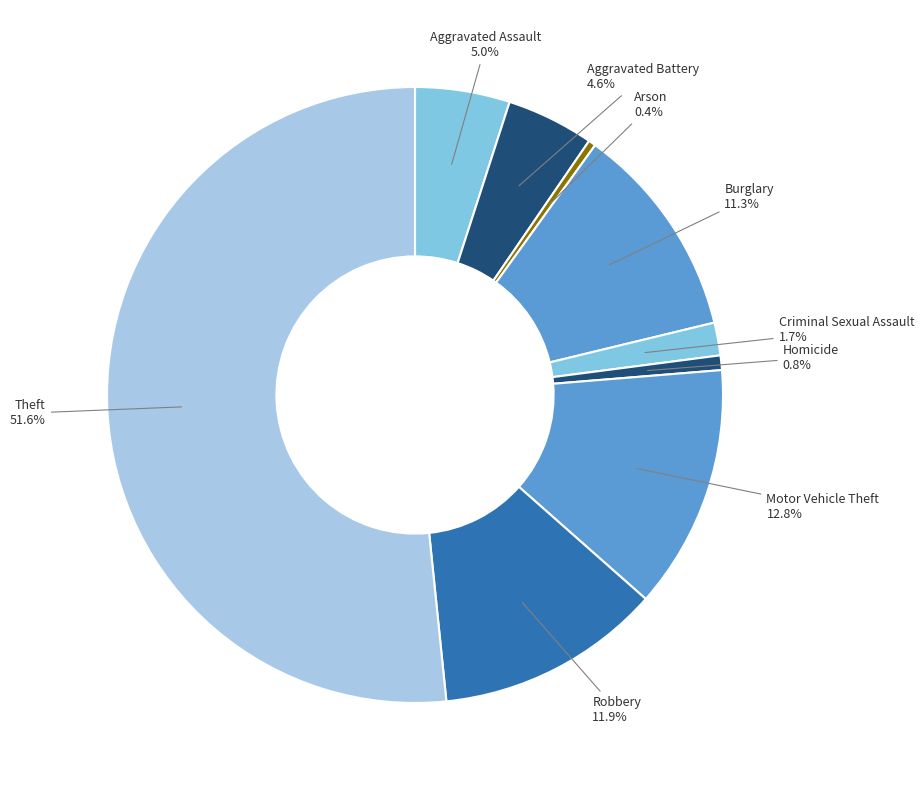

Which has a higher value, Criminal Sexual Assault or Burglary?

Burglary